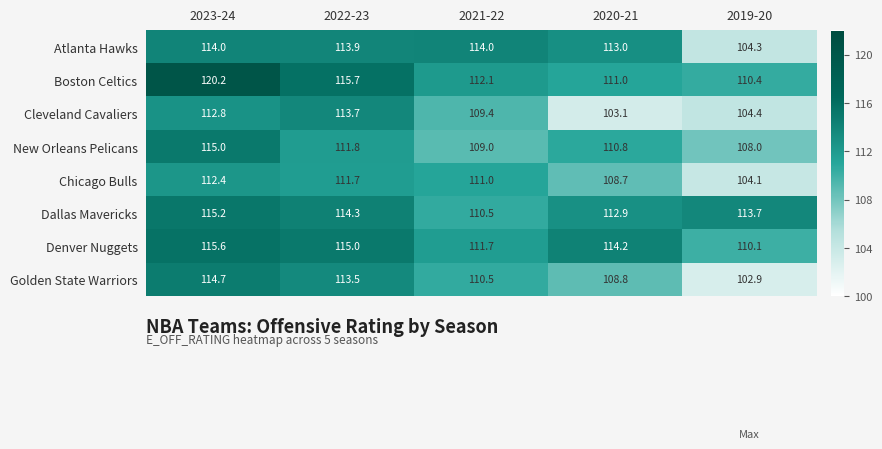

At which label does Golden State Warriors reach its minimum?

2019-20